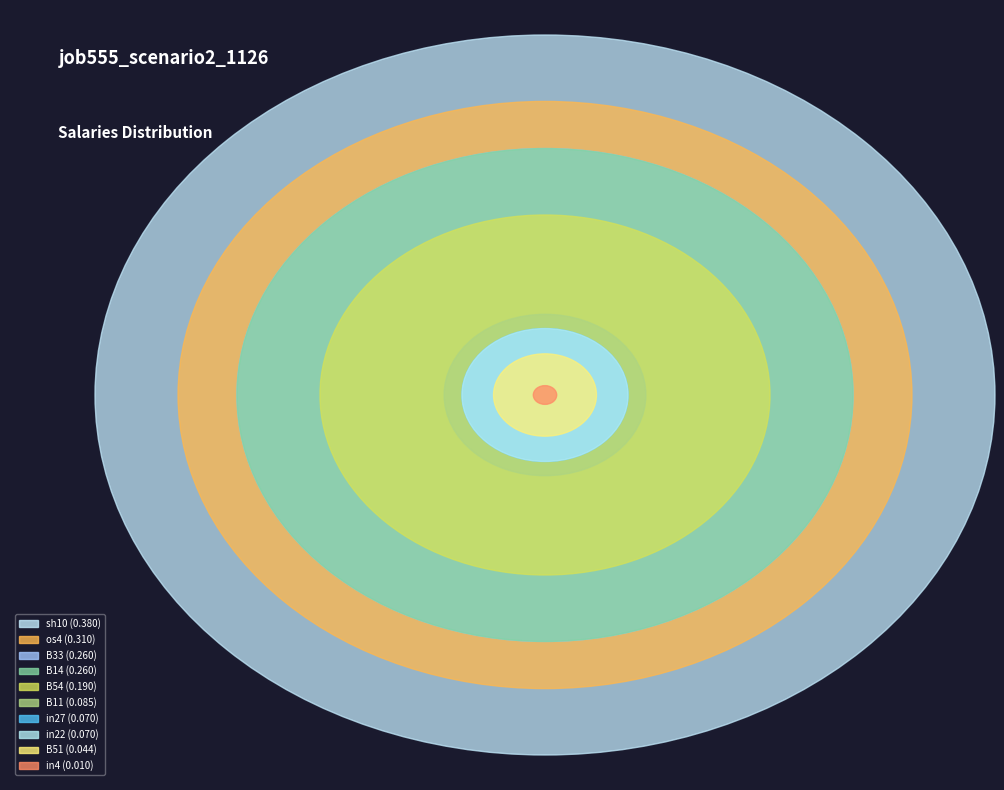

What percentage is the os4 slice, to the nearest percent?

18%